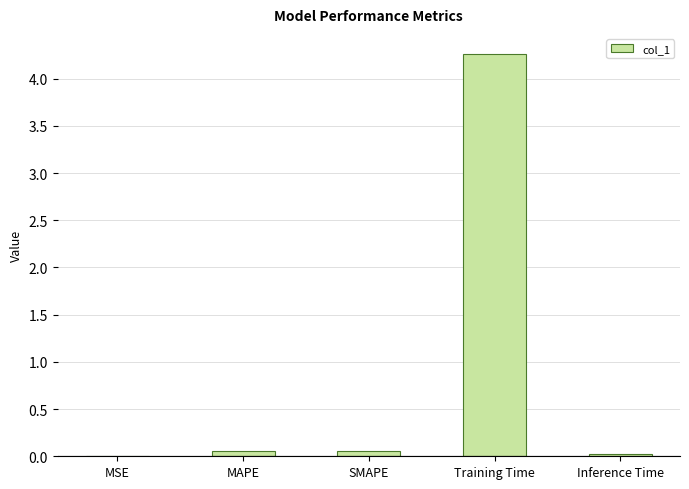

The chart shows a value of 0.0 at MSE. True or false?

True